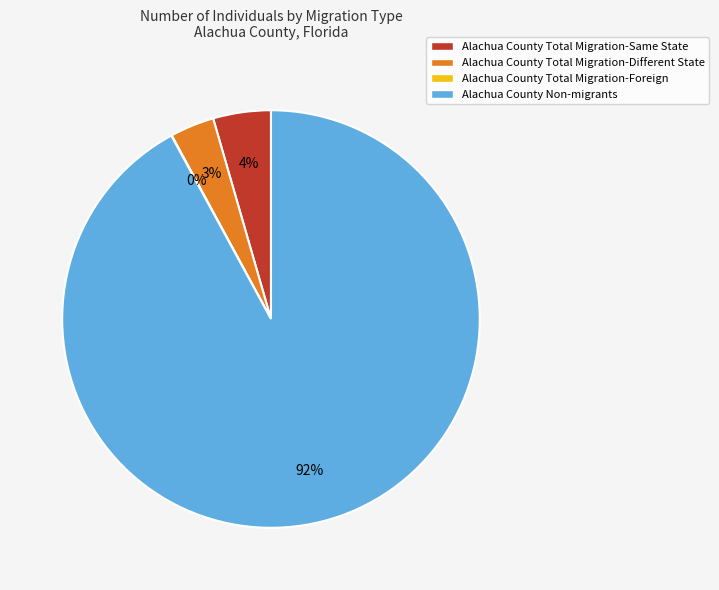

What percentage is the Alachua County Total Migration-Same State slice, to the nearest percent?

4%